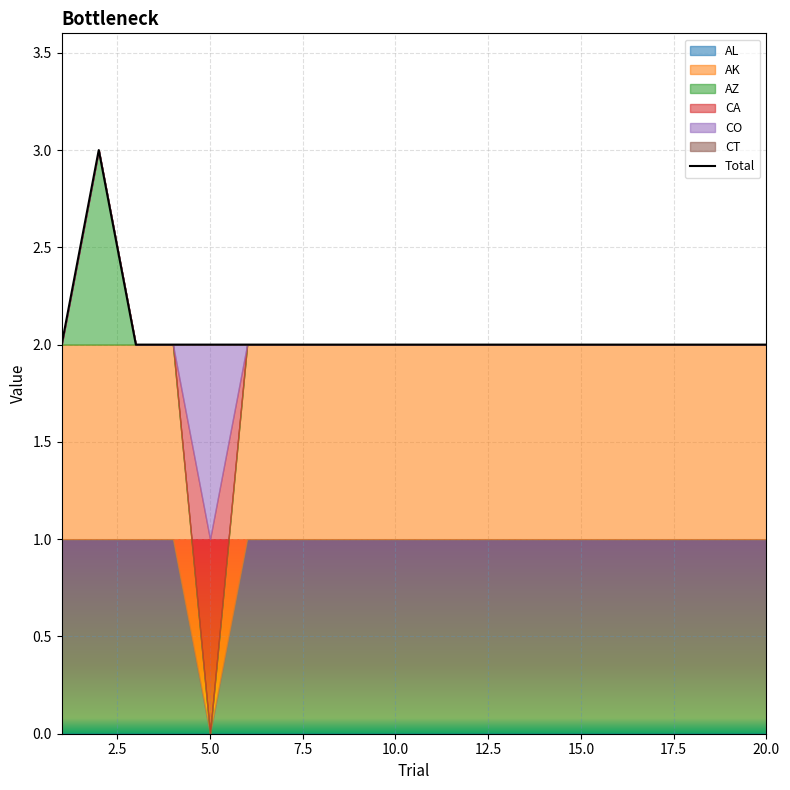

The Total series shows 3 at 20.0. True or false?

False